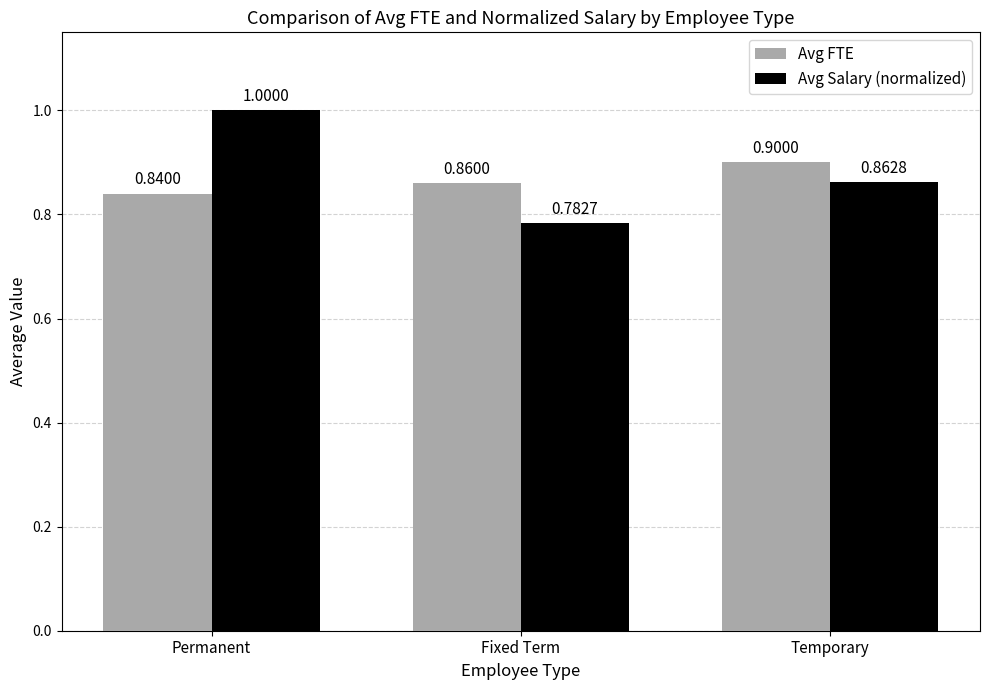

Which series changed the most between Permanent and Fixed Term?

Avg Salary (normalized)